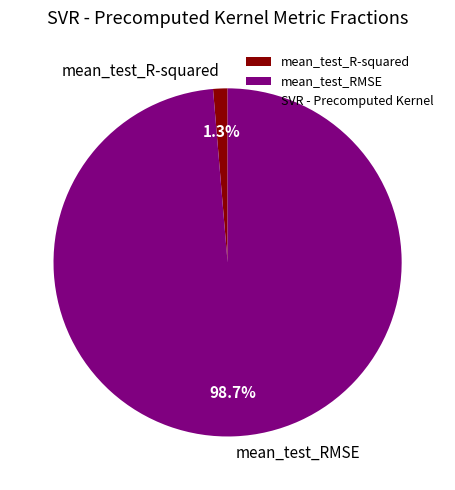

Does mean_test_RMSE account for over 50% of the chart?

Yes